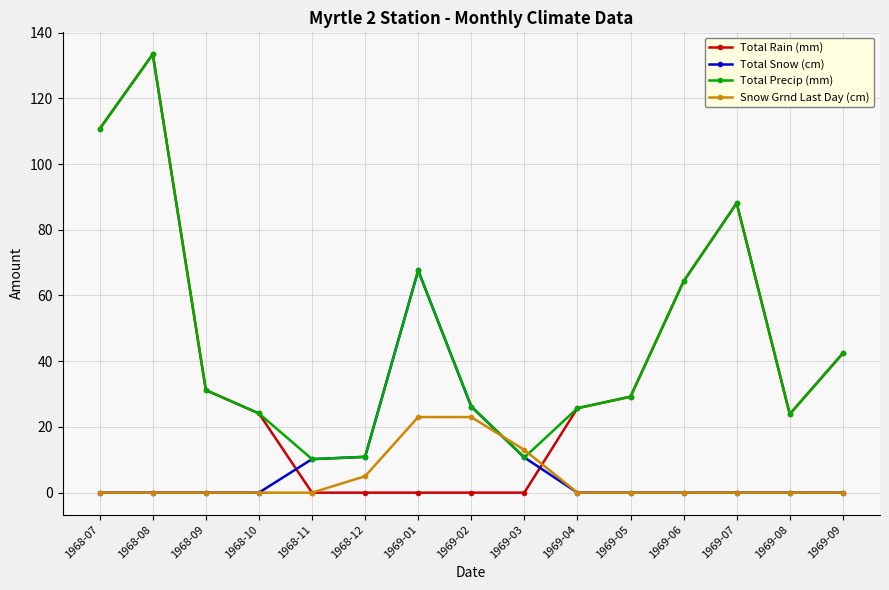

Where is Snow Grnd Last Day (cm) nearest to the value 11?

1969-03